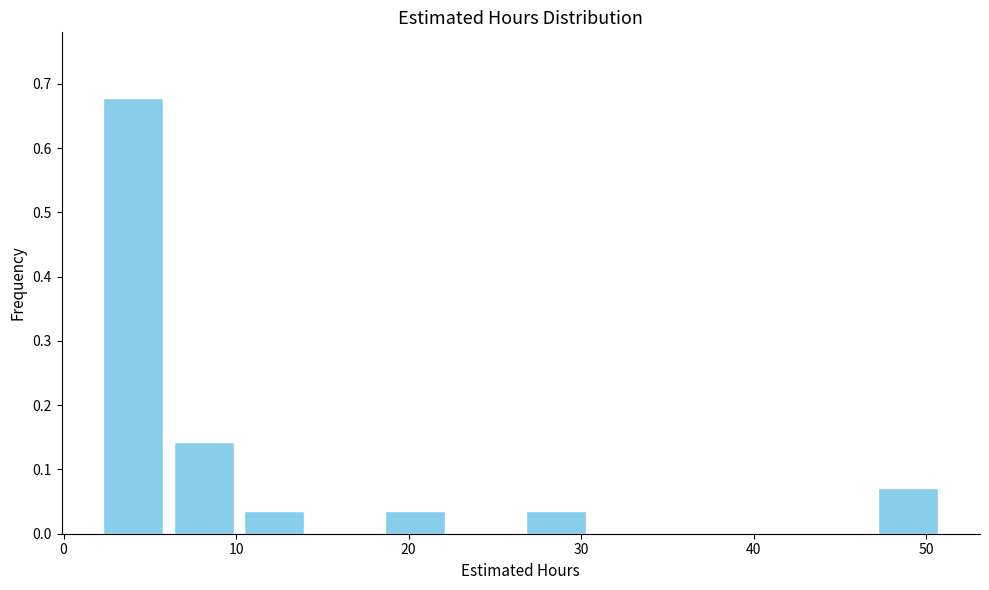

Reading left to right, transcribe this chart: for each bar, give the range it covers on the x-axis and its height. Neither the bar edges nor the heights are printed on the chart, so give them approximately, as read against the axes.

2 to 6: 0.68
6 to 10: 0.14
10 to 14: 0.04
14 to 18: 0
18 to 22: 0.04
22 to 27: 0
27 to 31: 0.04
31 to 35: 0
35 to 39: 0
39 to 43: 0
43 to 47: 0
47 to 51: 0.07